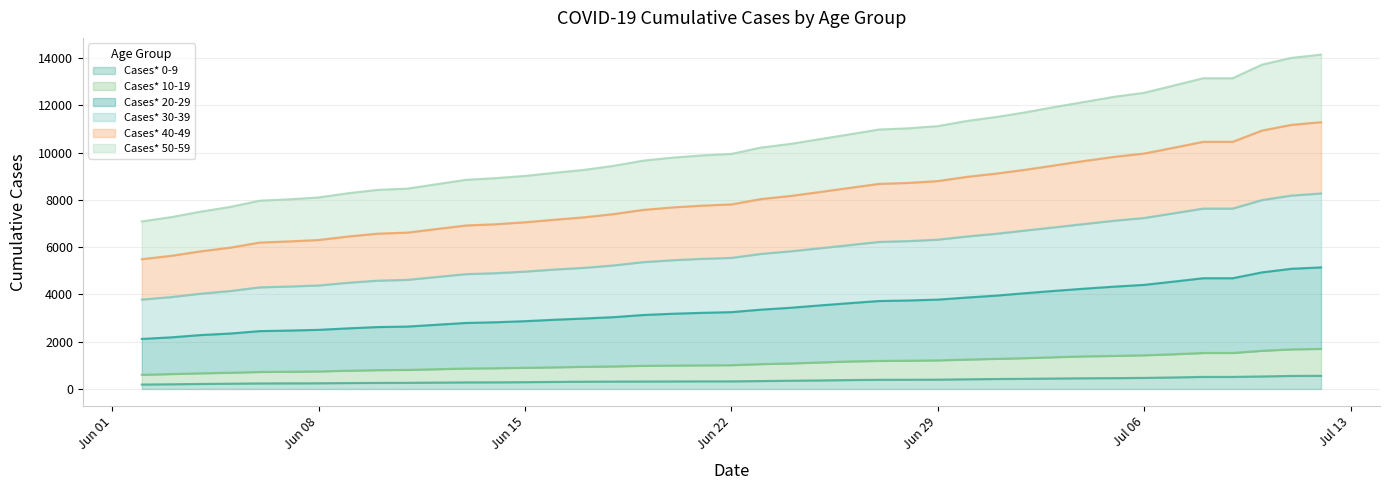

True or false: Cases* 50-59 and Cases* 10-19 intersect in this chart.

False